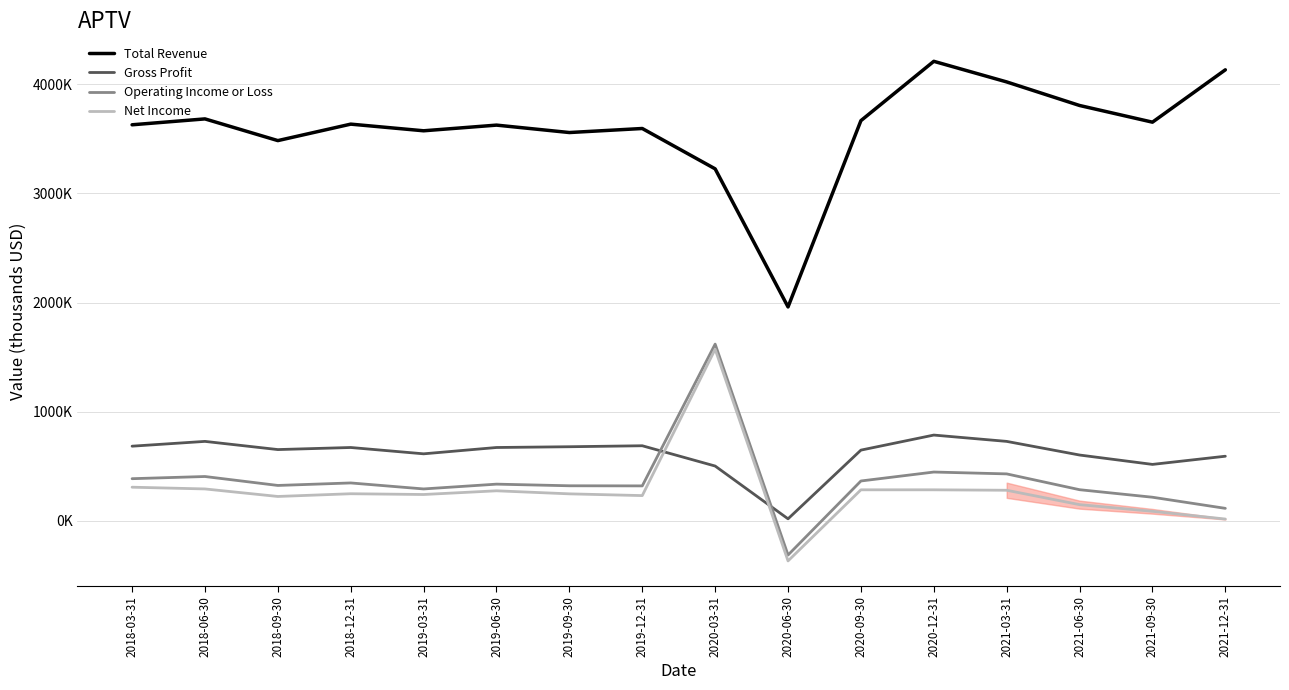

Which series has the largest range (max minus min)?

Total Revenue